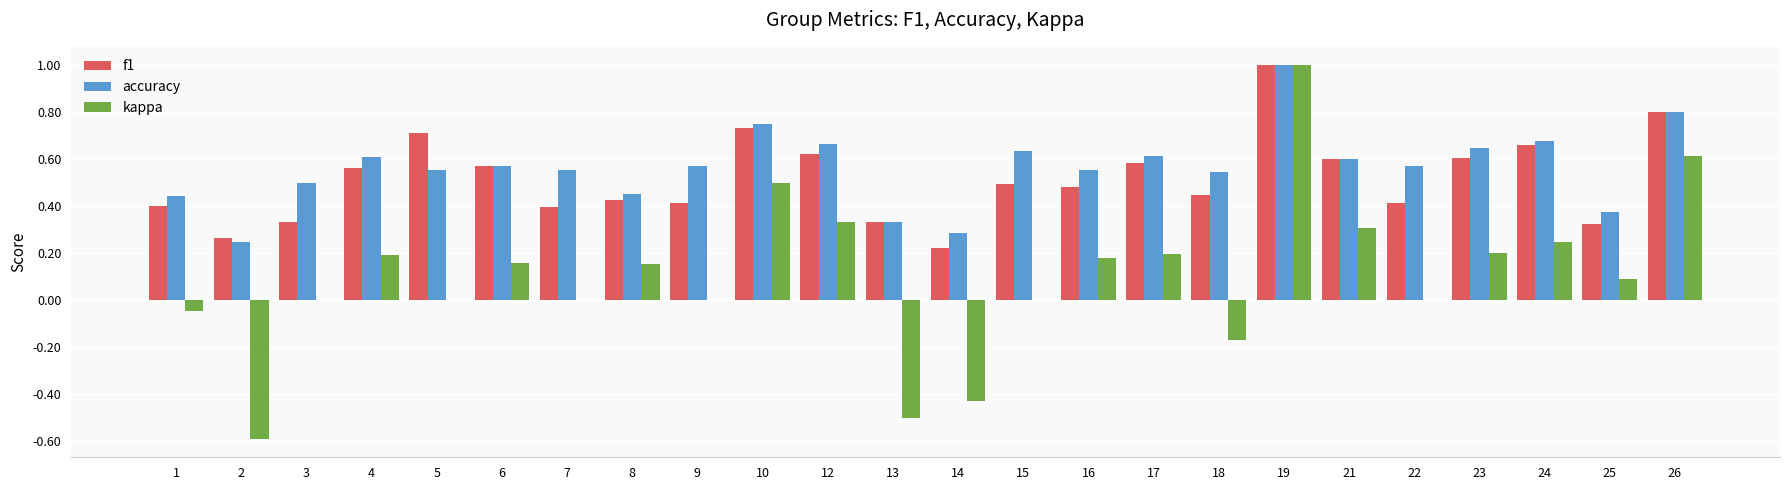

Is the value of f1 at 4 greater than the value of accuracy at 8?

Yes